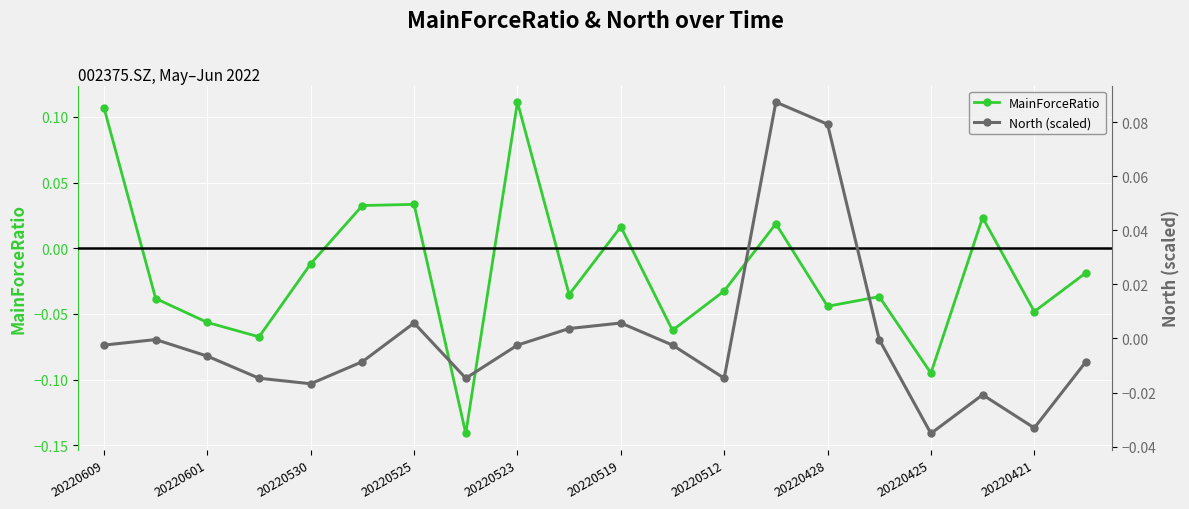

In MainForceRatio, how many points are higher than both neighbors (excluding endpoints)?

6